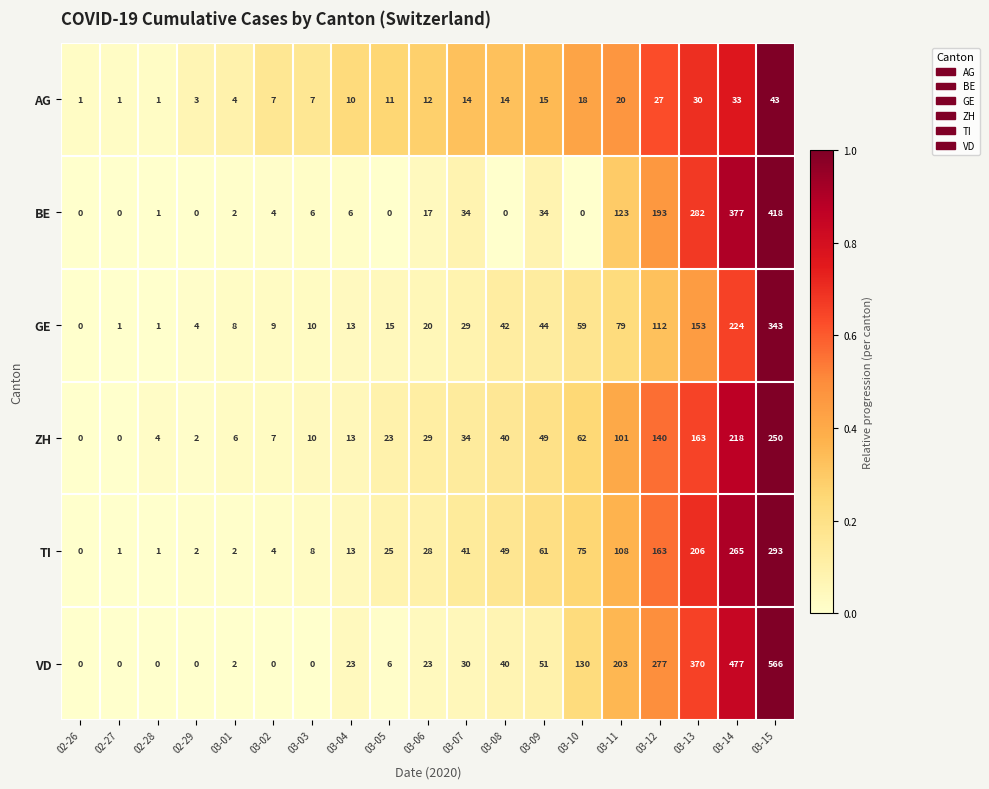

True or false: TI has a value of 476 at 03-14.

False